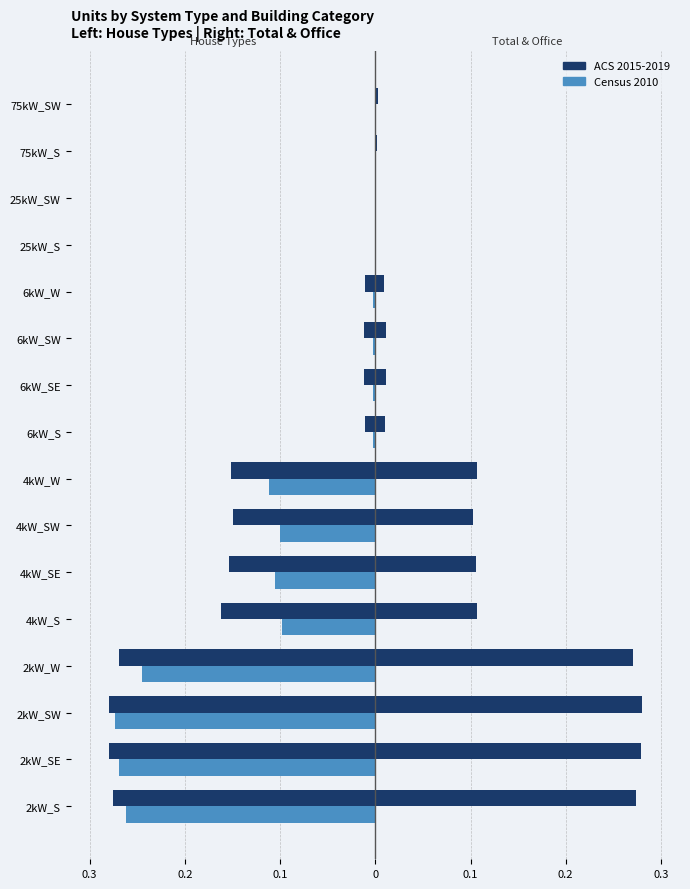

Reading right to left, extract all data points from this chart.

Large House (ACS 2015-2019): 0.0	0.0	0.0	0.0	-0.0	-0.0	-0.0	-0.0	-0.2	-0.1	-0.2	-0.2	-0.3	-0.3	-0.3	-0.3
Medium House (Census 2010): 0.0	0.0	0.0	0.0	-0.0	-0.0	-0.0	-0.0	-0.1	-0.1	-0.1	-0.1	-0.2	-0.3	-0.3	-0.3
Total Units (ACS 2015-2019): 0.0	0.0	0.0	0.0	0.0	0.0	0.0	0.0	0.1	0.1	0.1	0.1	0.3	0.3	0.3	0.3
Medium Office (Census 2010): 0.0	0.0	0.0	0.0	0.0	0.0	0.0	0.0	0.0	0.0	0.0	0.0	0.0	0.0	0.0	0.0